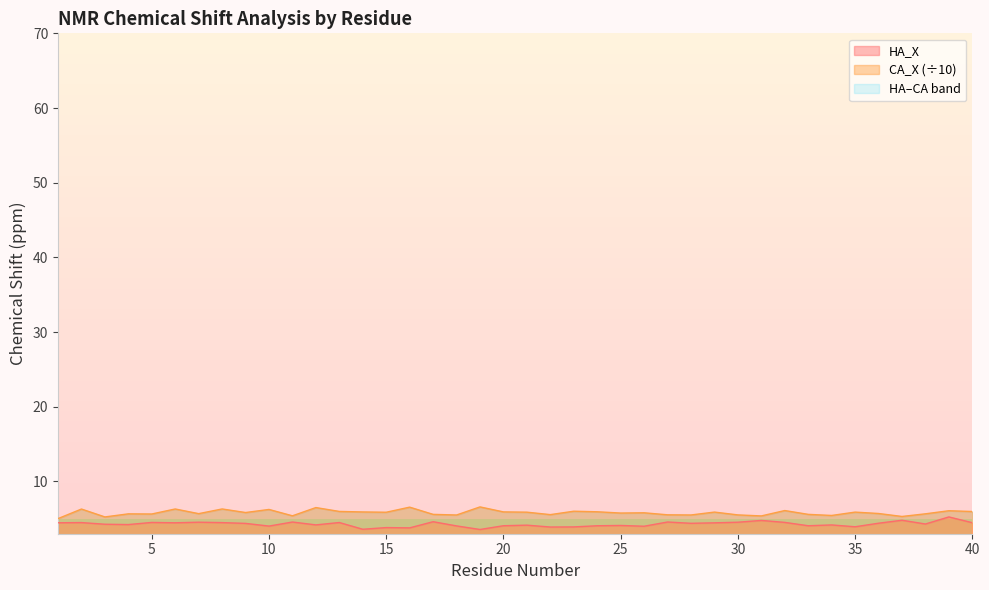

What is the total value across all series at 9?

10.2